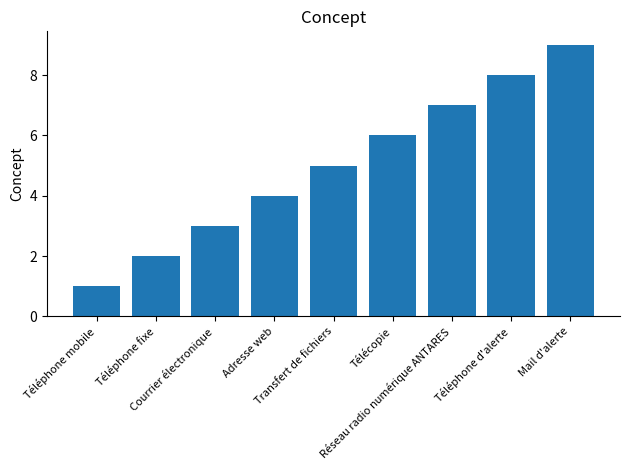

The value at Télécopie is 4. True or false?

False